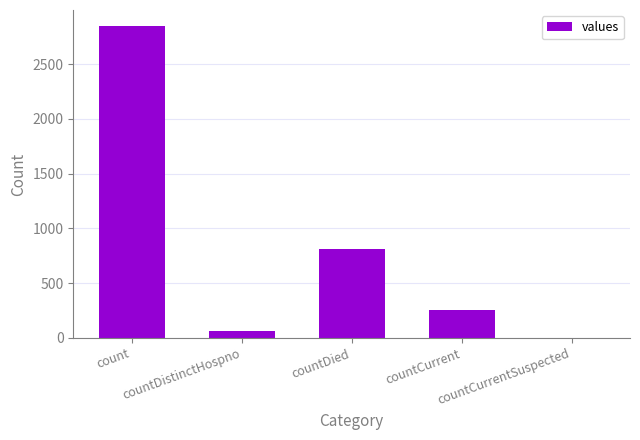

What is the sum of all values?

3982